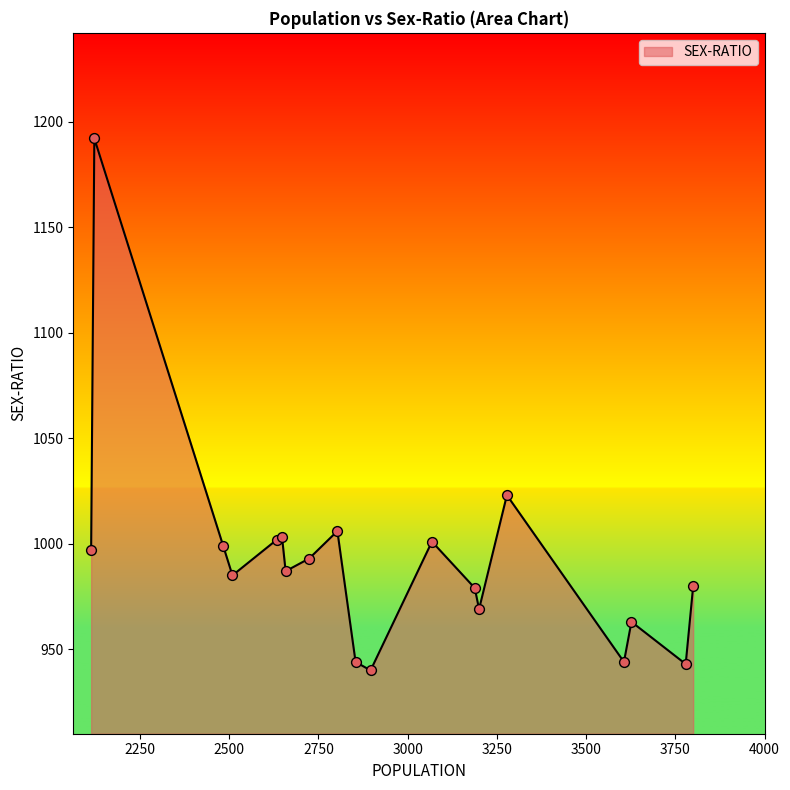

What is the smallest value displayed?

940